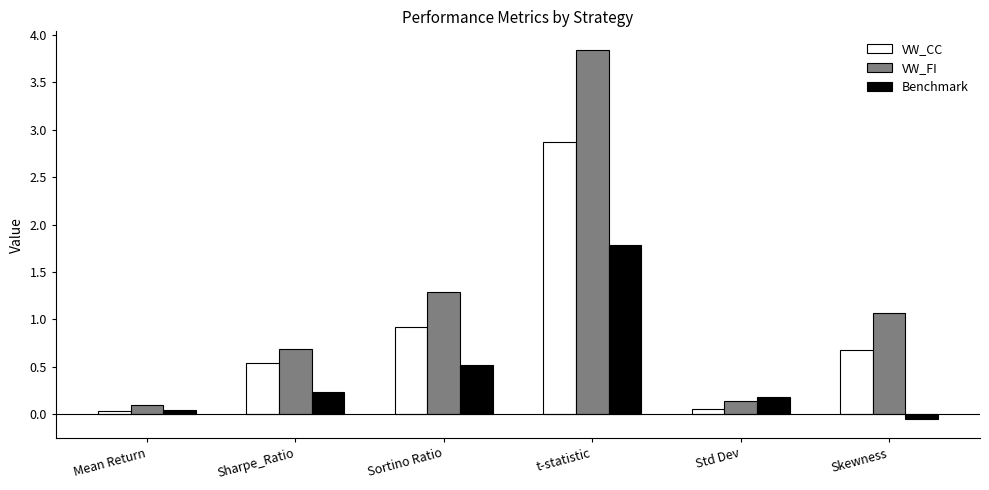

What is the difference between the Benchmark values at Sortino Ratio and Sharpe_Ratio?

0.3